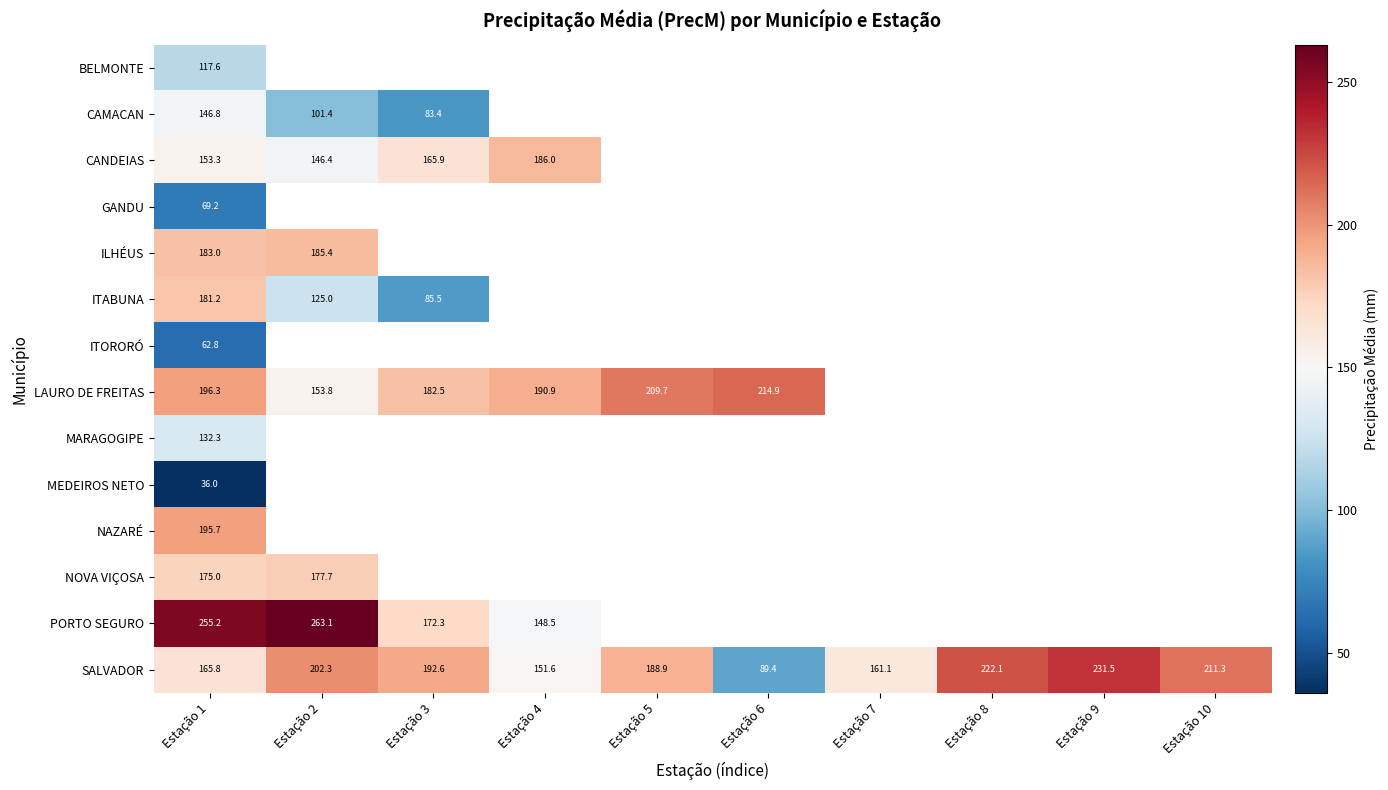

Is it true that PORTO SEGURO equals 253.4 at Estação 3?

False